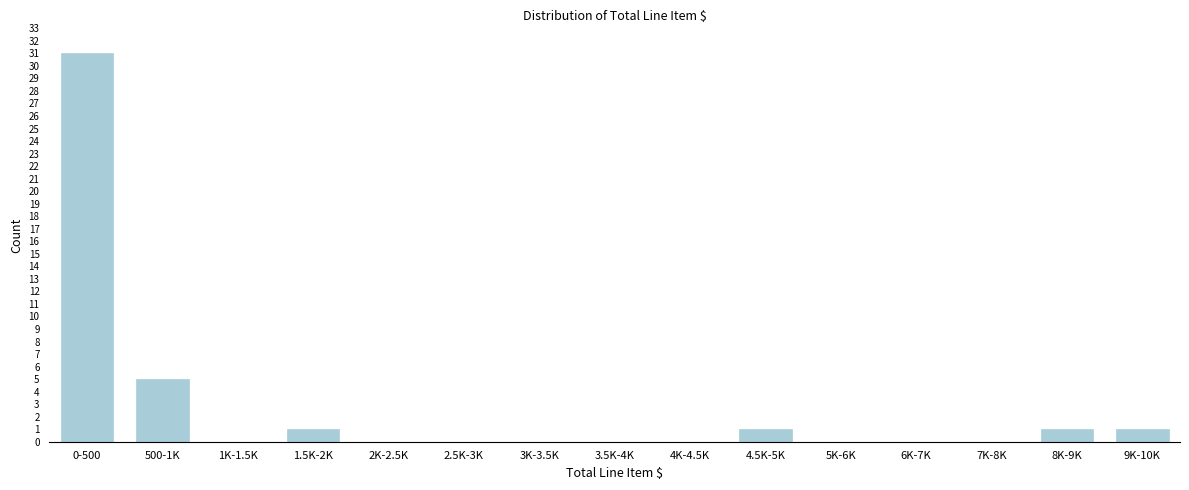

Reading left to right, transcribe all the data shown in this chart.

0-500=31	500-1K=5	1K-1.5K=0	1.5K-2K=1	2K-2.5K=0	2.5K-3K=0	3K-3.5K=0	3.5K-4K=0	4K-4.5K=0	4.5K-5K=1	5K-6K=0	6K-7K=0	7K-8K=0	8K-9K=1	9K-10K=1